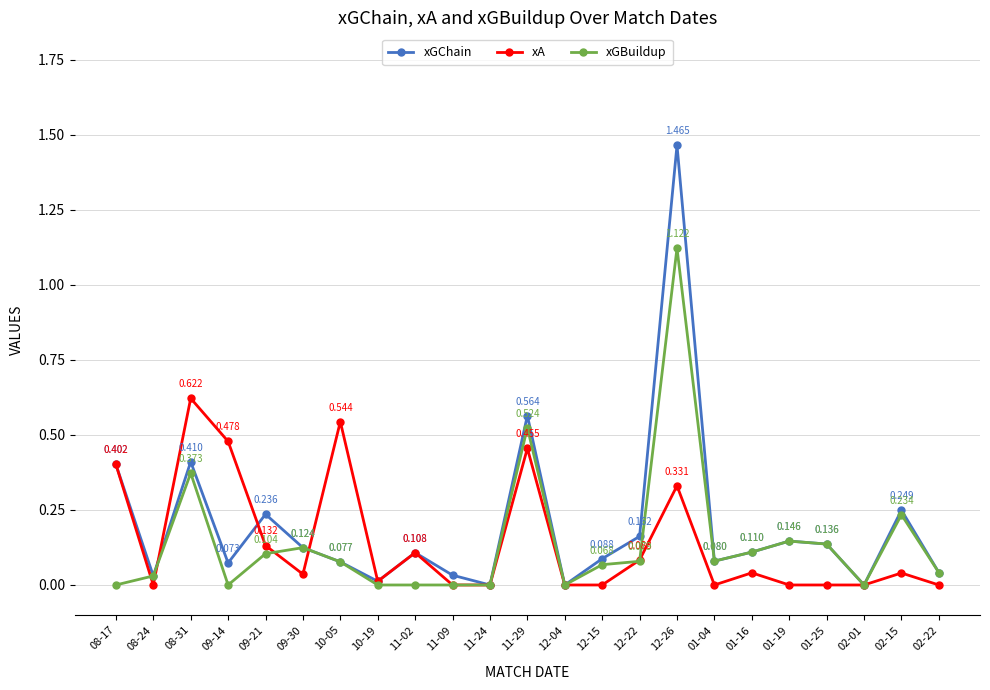

Does the chart display data point markers on the line(s)?

Yes